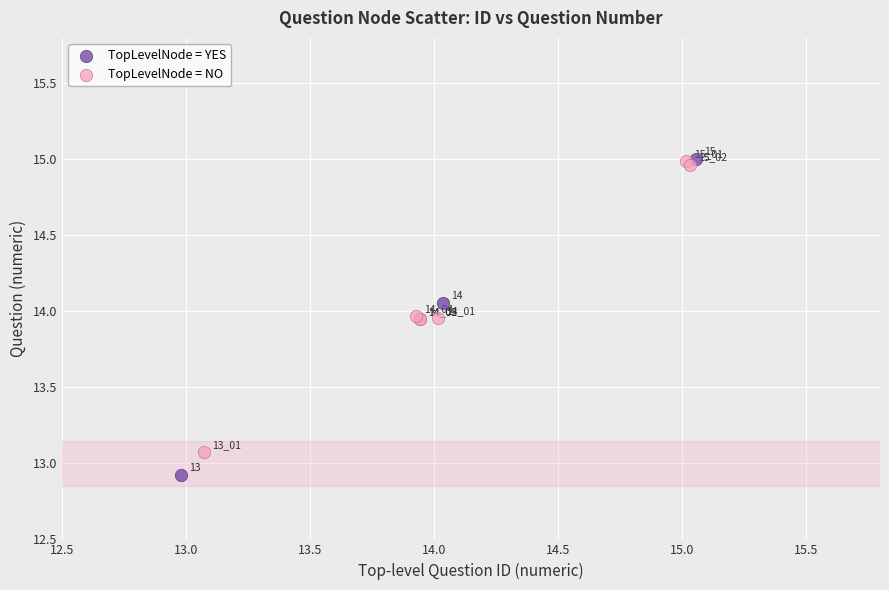

Which series has the widest spread of Y values?

TopLevelNode = YES